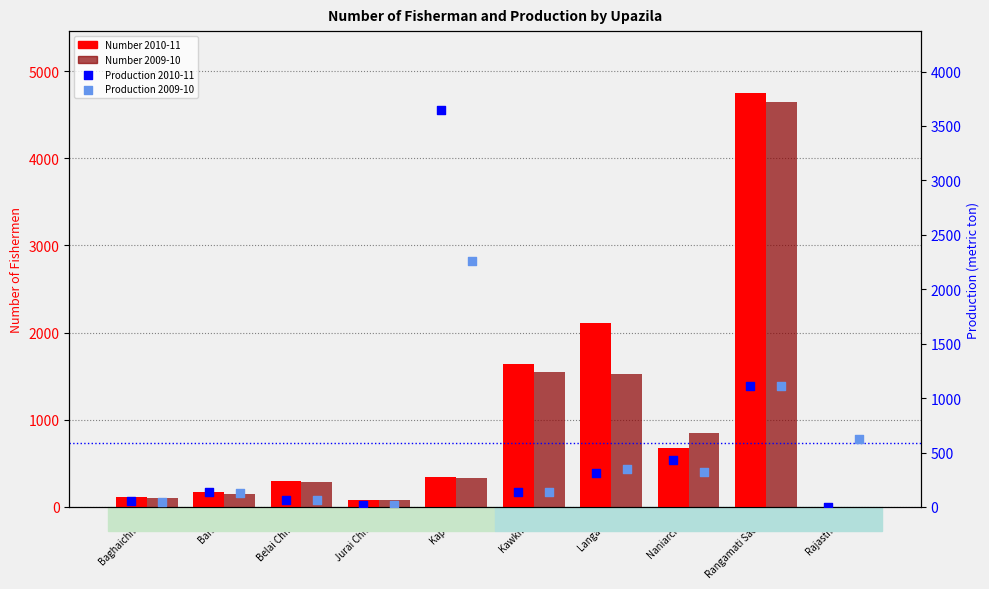

What is the total value across all series at Jurai Chhari?

194